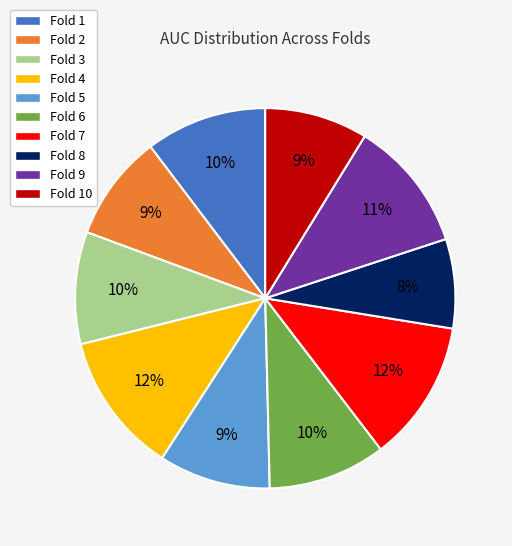

To the nearest percent, what is the difference between the largest and smallest slice percentages?

4%